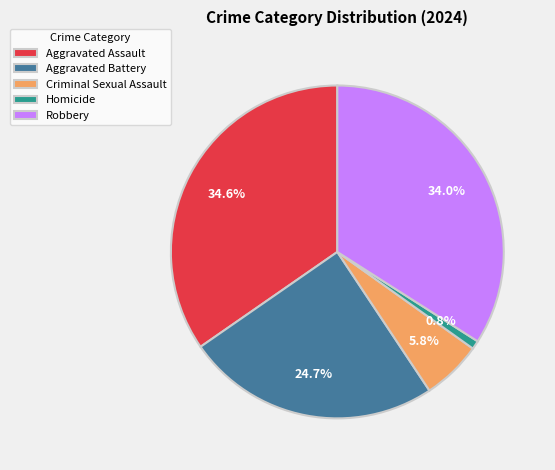

What percentage is the Aggravated Battery slice, to the nearest percent?

25%